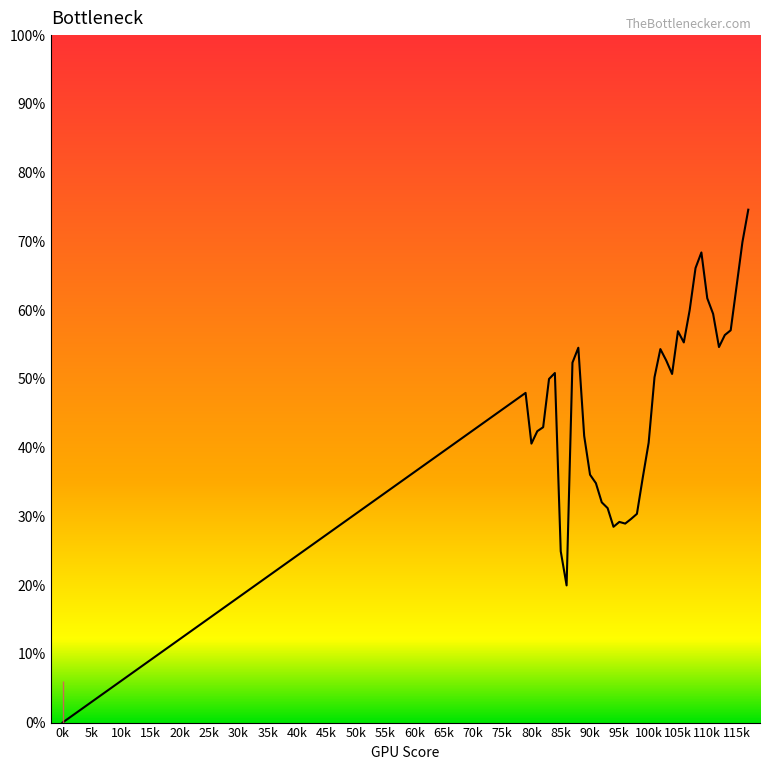

What is the maximum value shown in the chart?

74.6